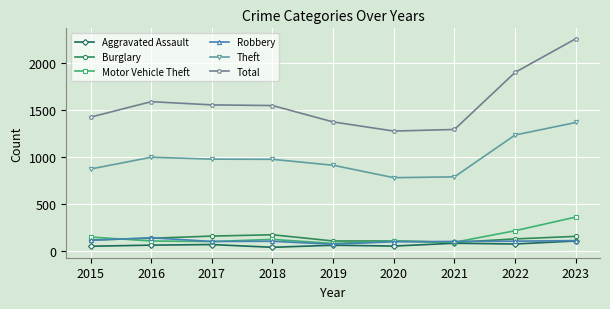

What is the spread (max minus min) of values at 2017?

1483